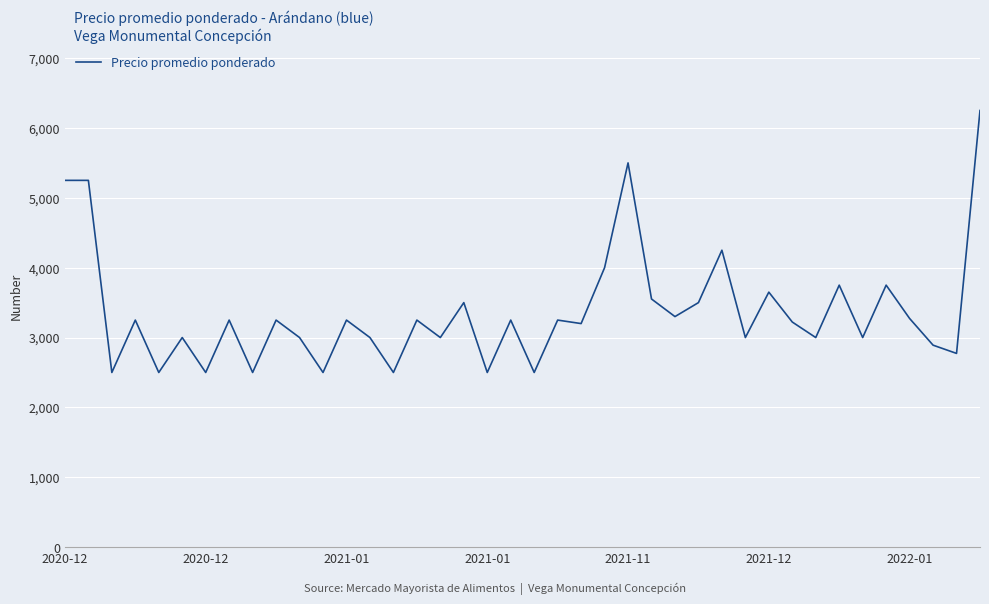

What is the greatest value displayed?

6250